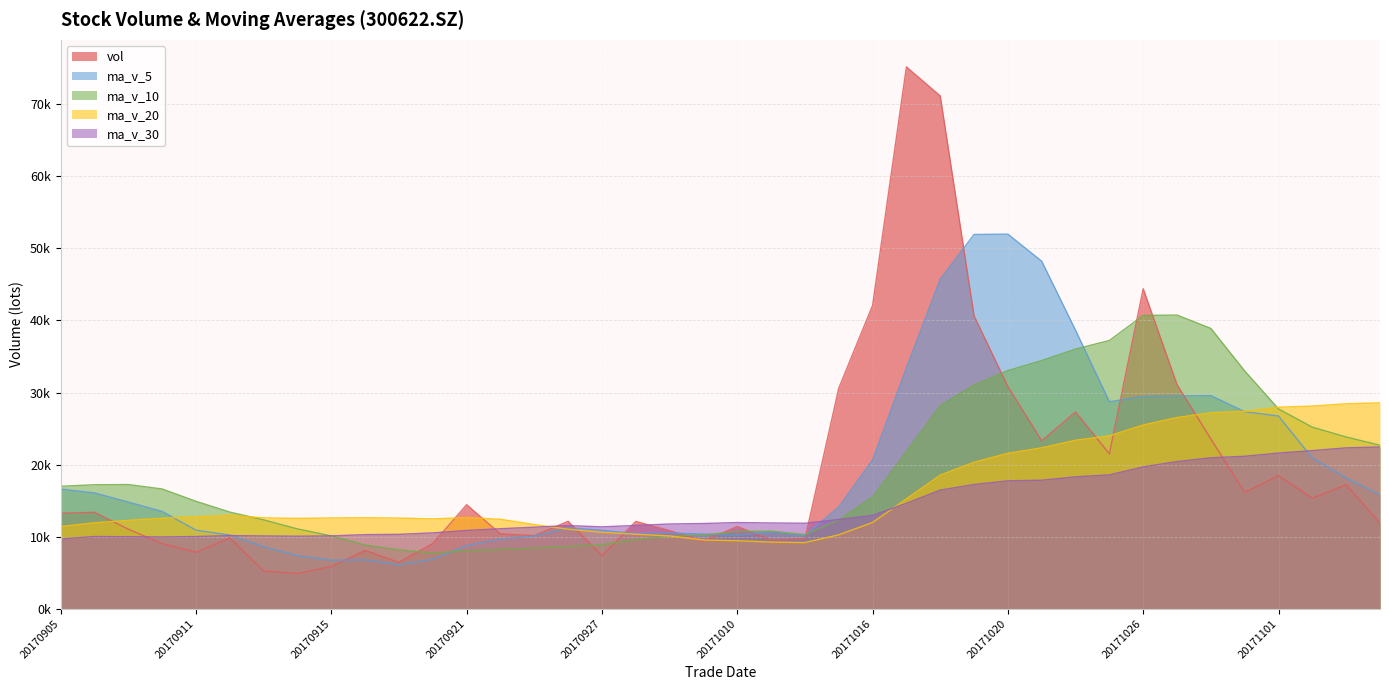

Between 20170922 and 20171017, which series saw the biggest shift?

vol